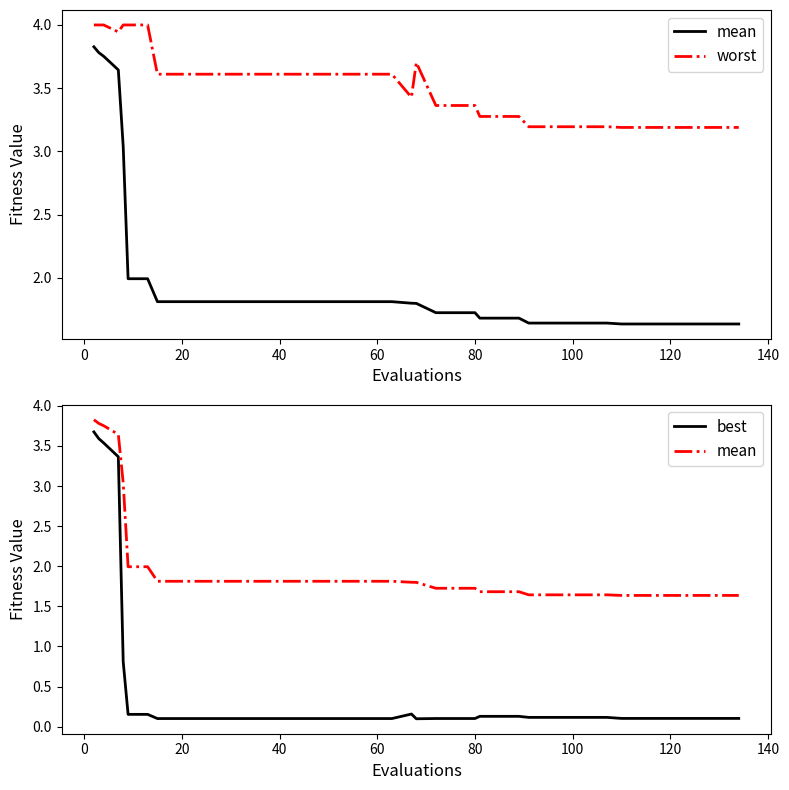

What is the value of the best point at the 29th from the left?

0.1